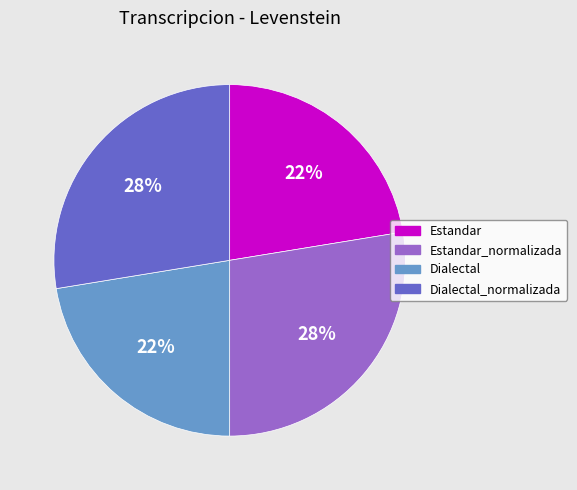

Which has a higher value, Estandar or Estandar_normalizada?

Estandar_normalizada